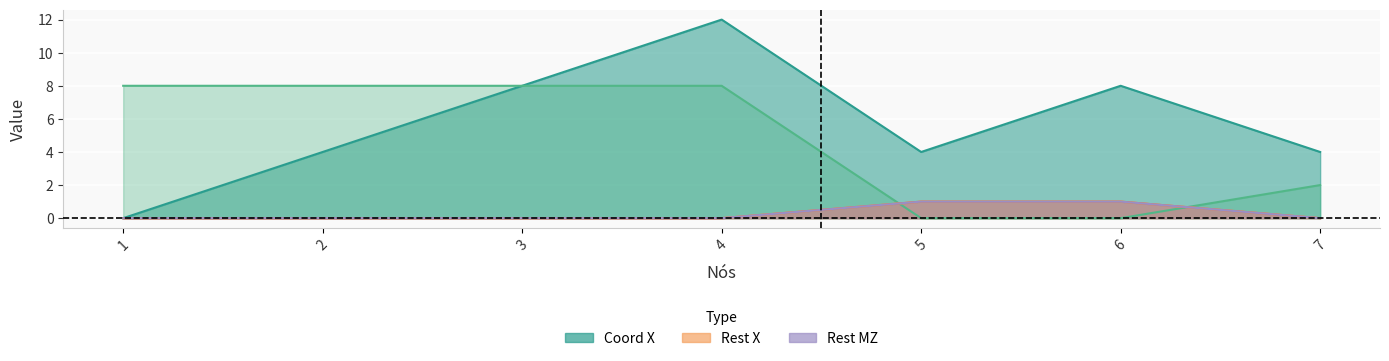

What is the sum of all Coord X values?

40